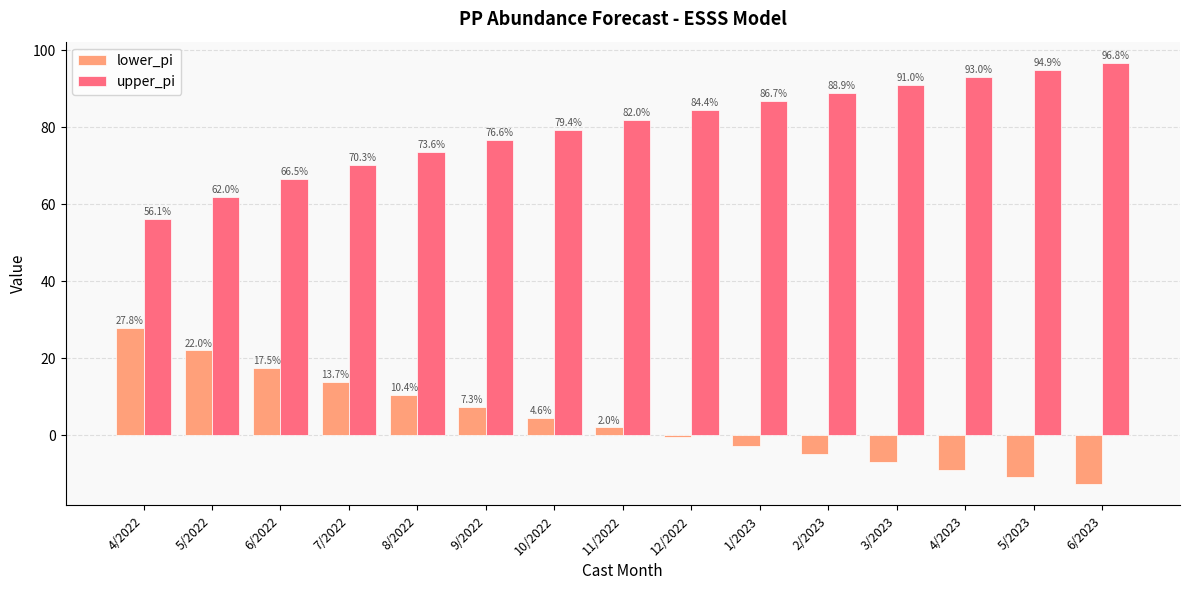

What is the spread (max minus min) of values at 3/2023?

98.0